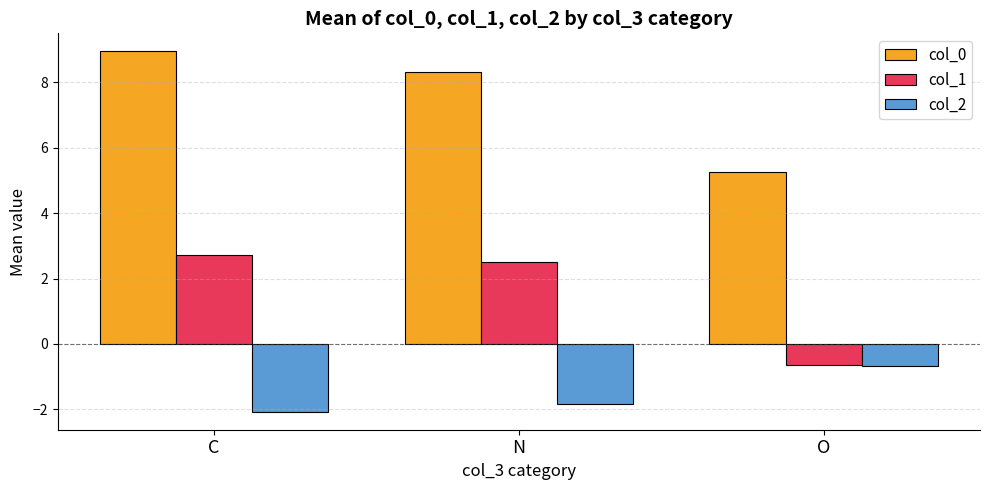

List the series in order of their peak value, lowest first.

col_2, col_1, col_0